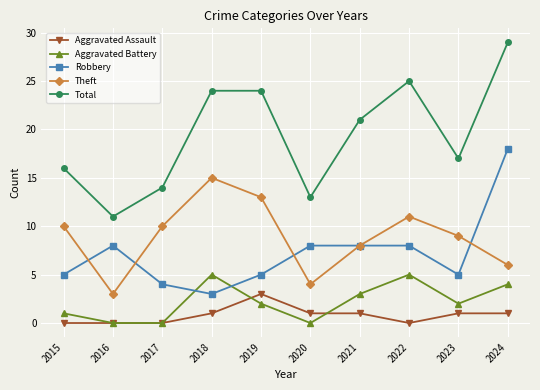

Reading left to right, what are all the values shown in this chart?

Aggravated Assault: 2015=0	2016=0	2017=0	2018=1	2019=3	2020=1	2021=1	2022=0	2023=1	2024=1
Aggravated Battery: 2015=1	2016=0	2017=0	2018=5	2019=2	2020=0	2021=3	2022=5	2023=2	2024=4
Robbery: 2015=5	2016=8	2017=4	2018=3	2019=5	2020=8	2021=8	2022=8	2023=5	2024=18
Theft: 2015=10	2016=3	2017=10	2018=15	2019=13	2020=4	2021=8	2022=11	2023=9	2024=6
Total: 2015=16	2016=11	2017=14	2018=24	2019=24	2020=13	2021=21	2022=25	2023=17	2024=29